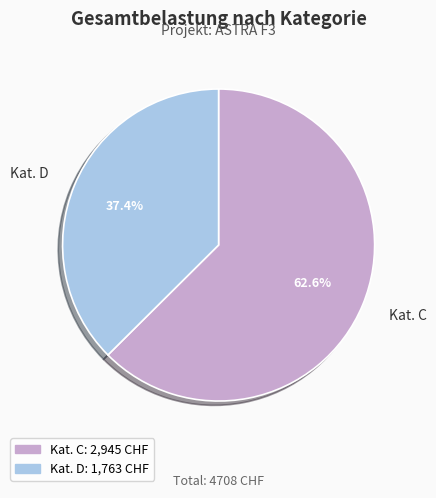

How many slices are in this pie chart?

2